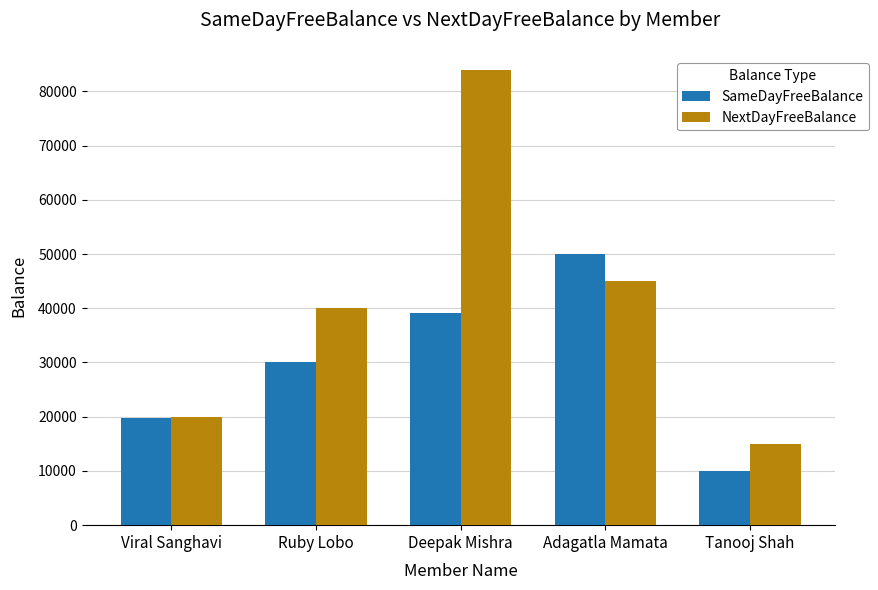

How many groups of bars are there?

5